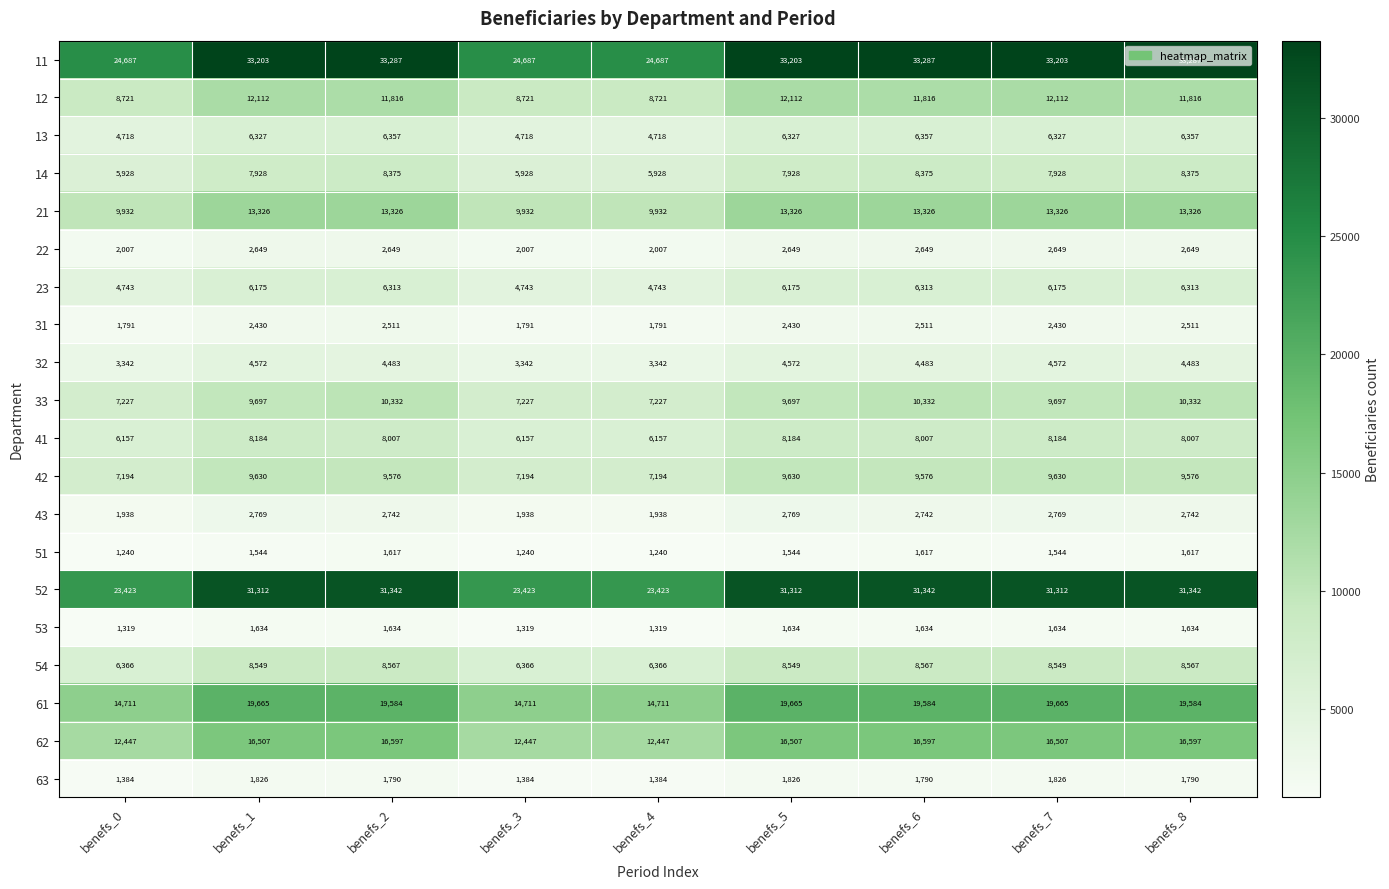

Count the number of data series in this chart.

20